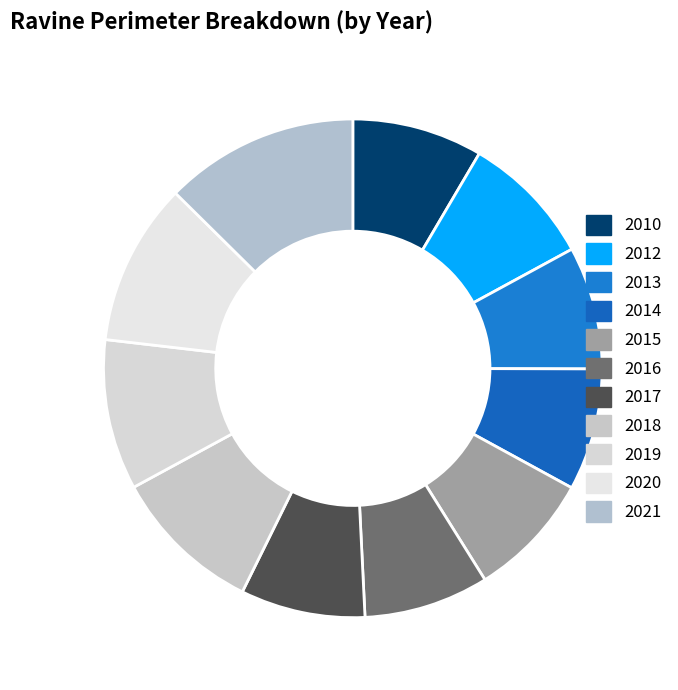

Count the number of slices in the pie.

11